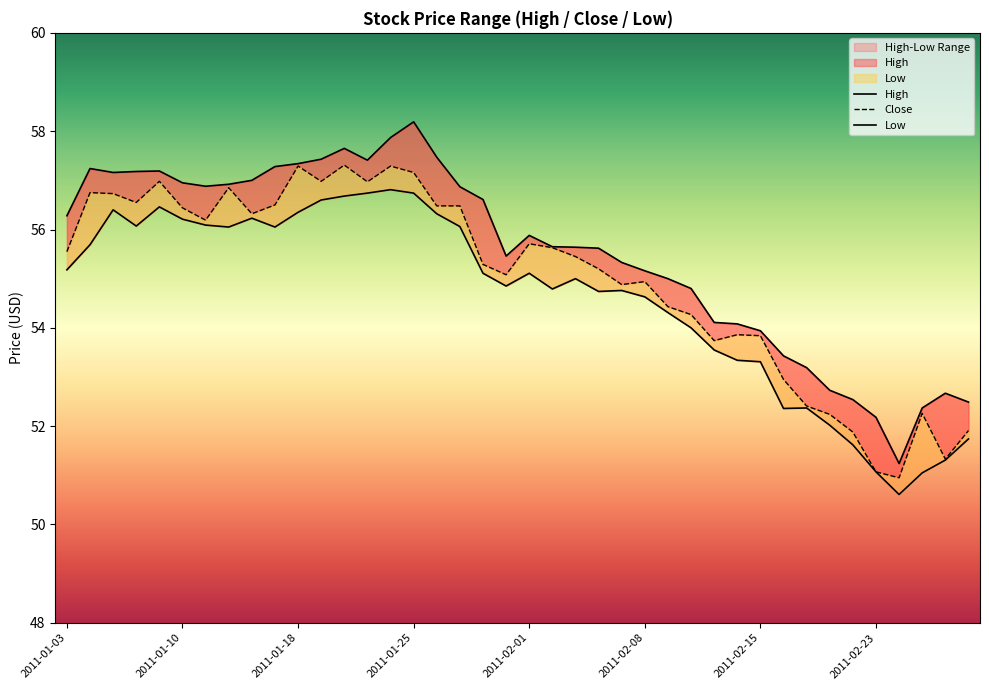

What is the difference between the highest and lowest values at 8?

0.8